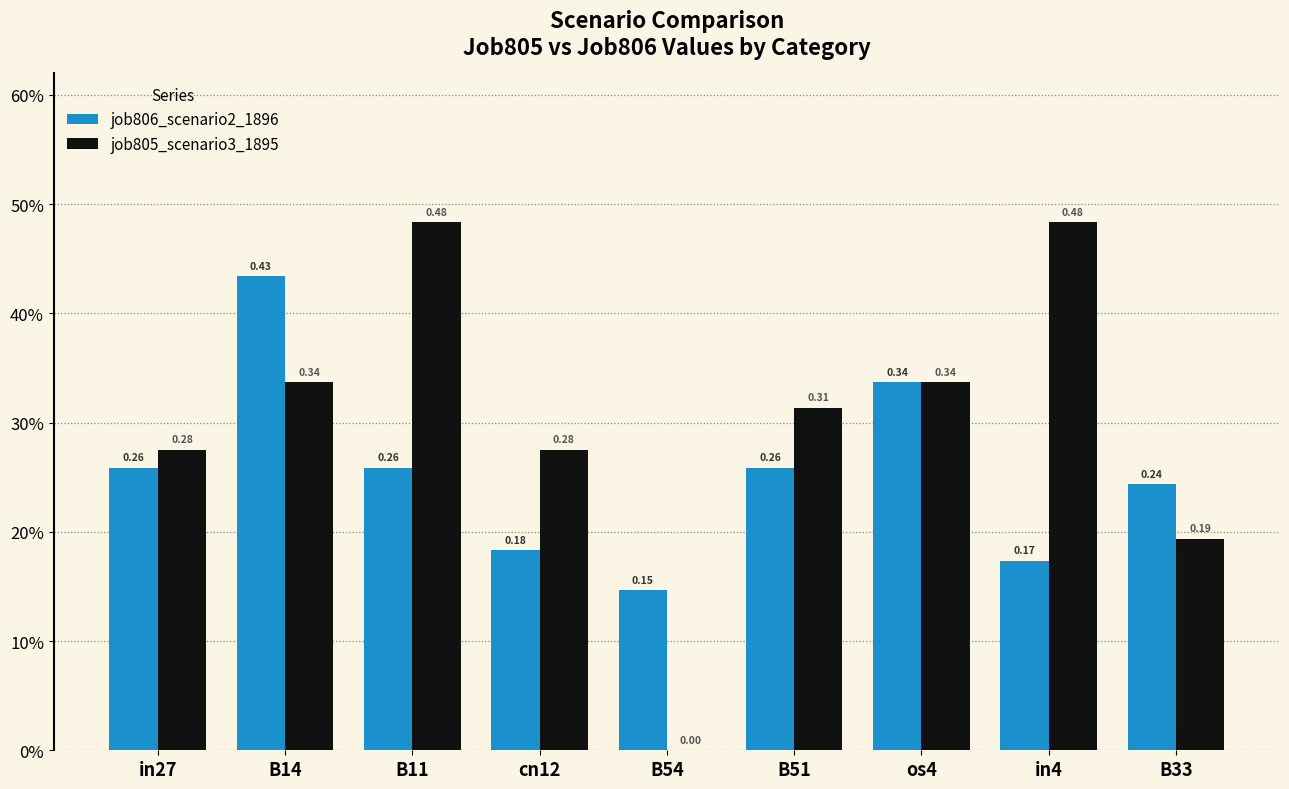

What value does the job806_scenario2_1896 series have at in4?

0.2